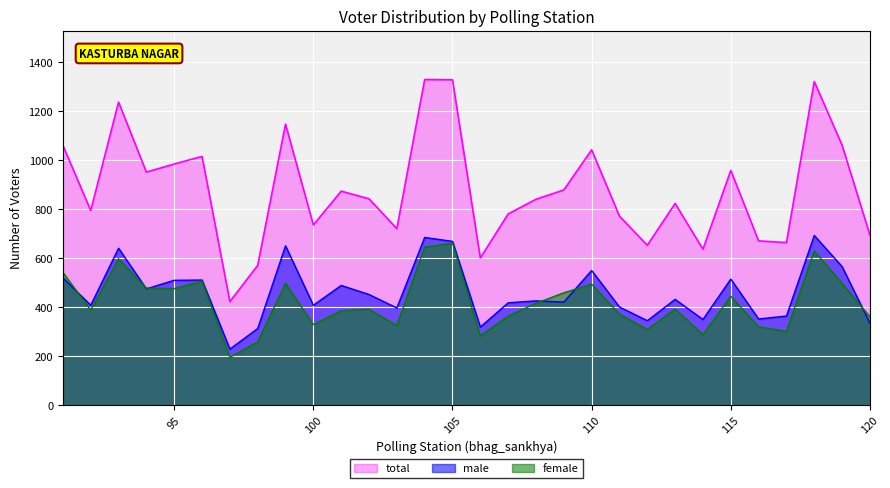

After their last crossing, which series has the higher values: female or male?

female